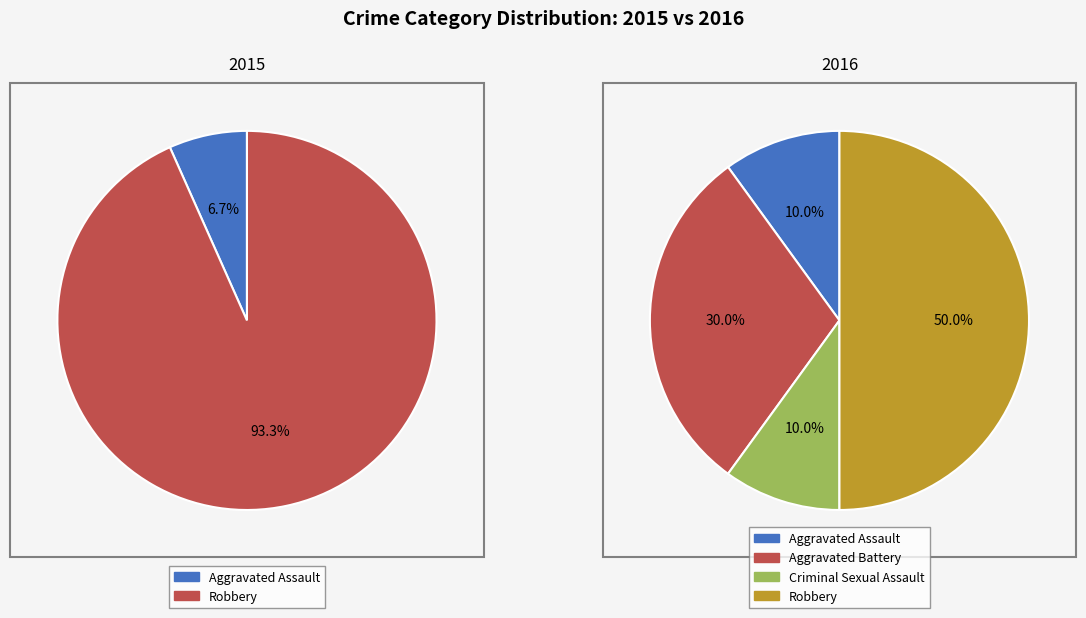

To the nearest percent, what is the difference between the 1 and 2 slice percentages?

20%